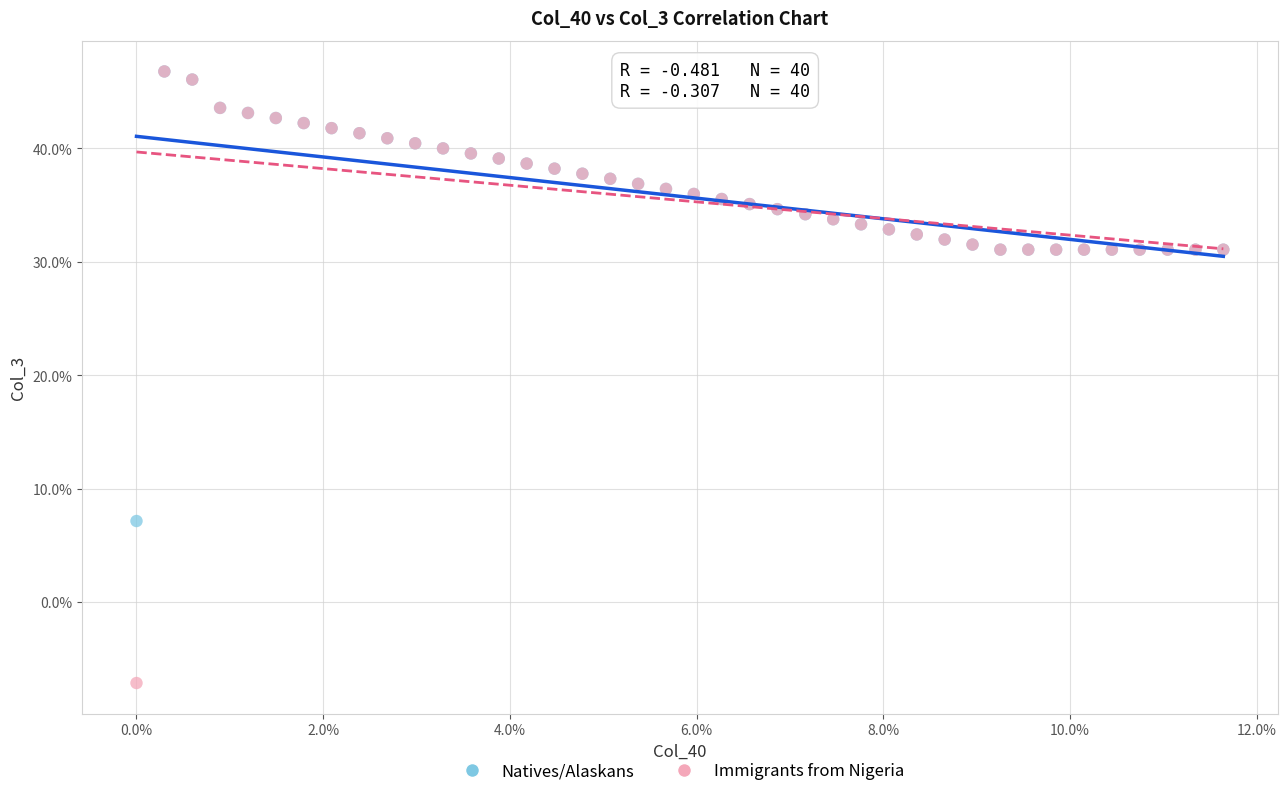

What are all the series names shown in the legend?

Natives/Alaskans, Immigrants from Nigeria